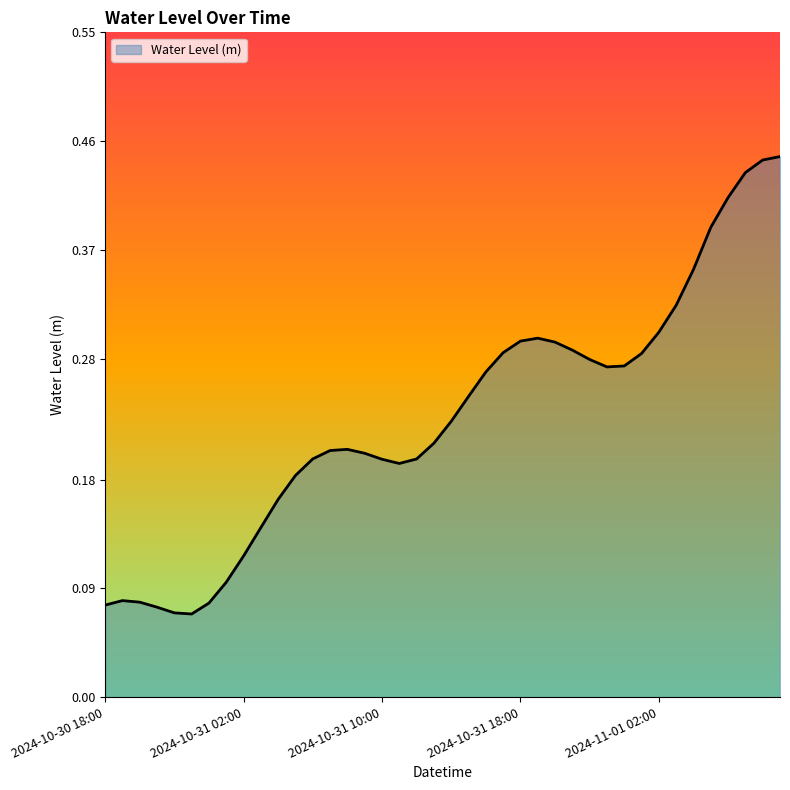

Is this an area chart (filled region under the line)?

Yes